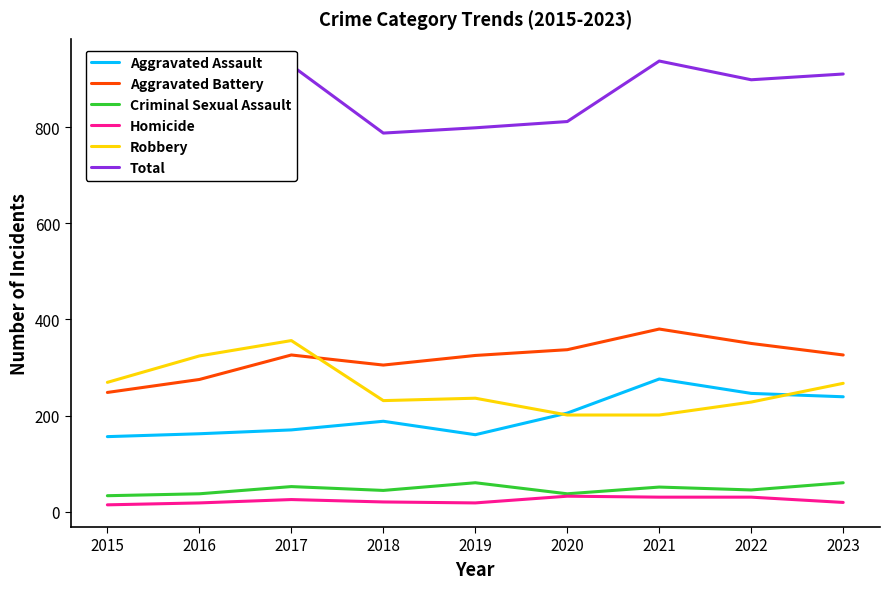

How many distinct data groups are displayed?

6